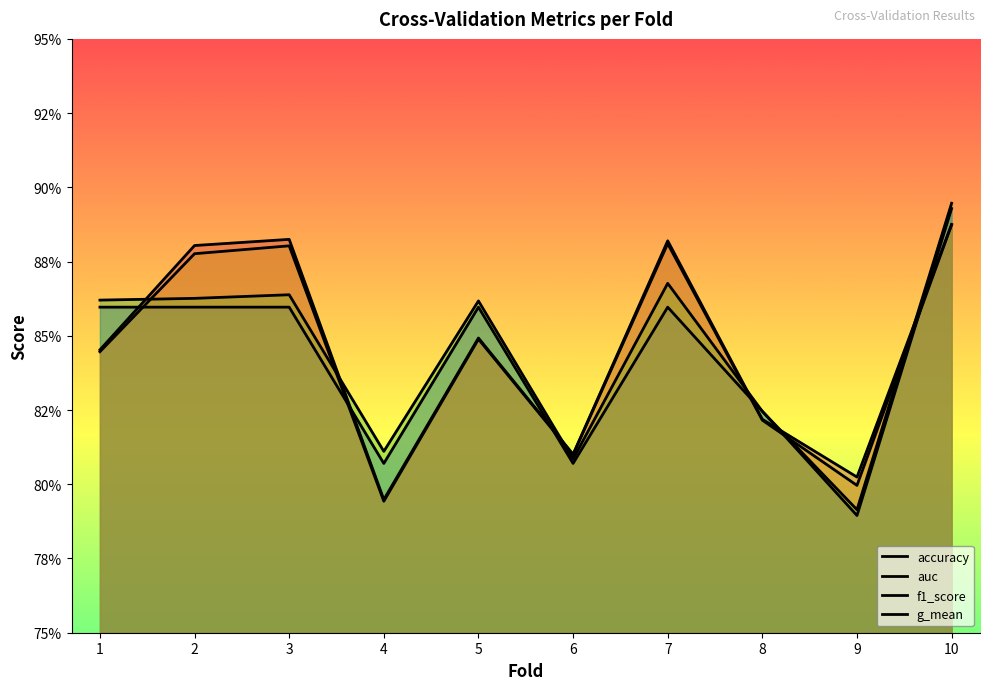

After their last crossing, which series has the higher values: f1_score or auc?

f1_score